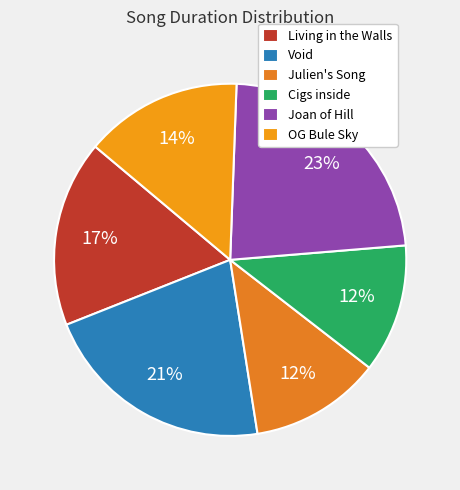

Combined, do OG Bule Sky and Joan of Hill account for over 50%?

No